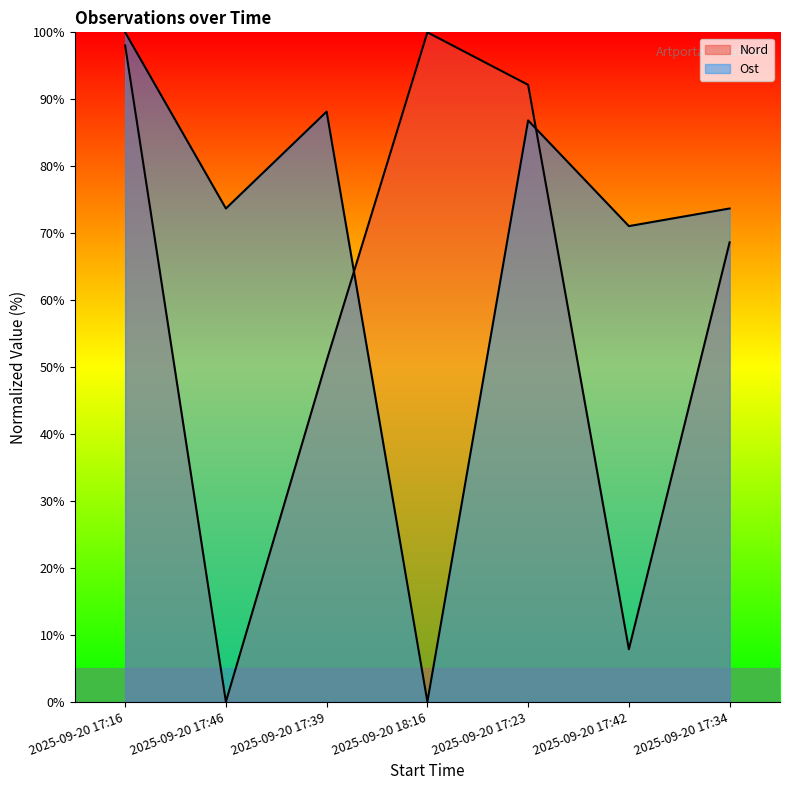

At which label does Nord first exceed 68?

2025-09-20 17:16